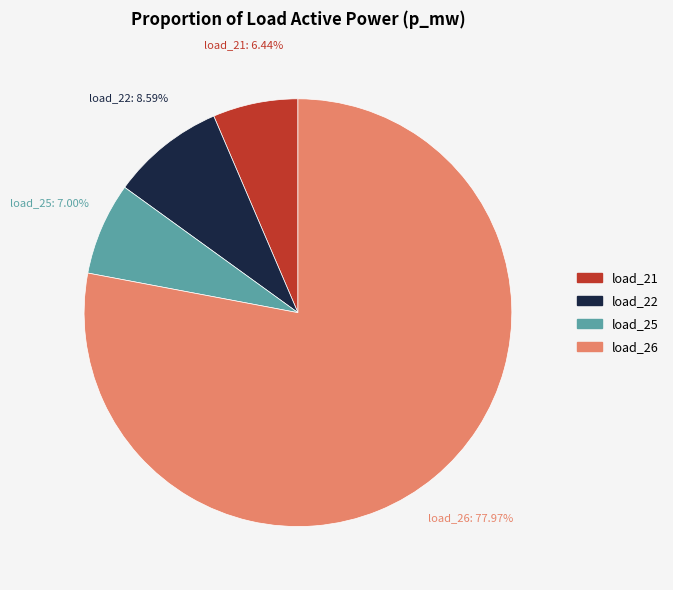

Count the number of slices in the pie.

4